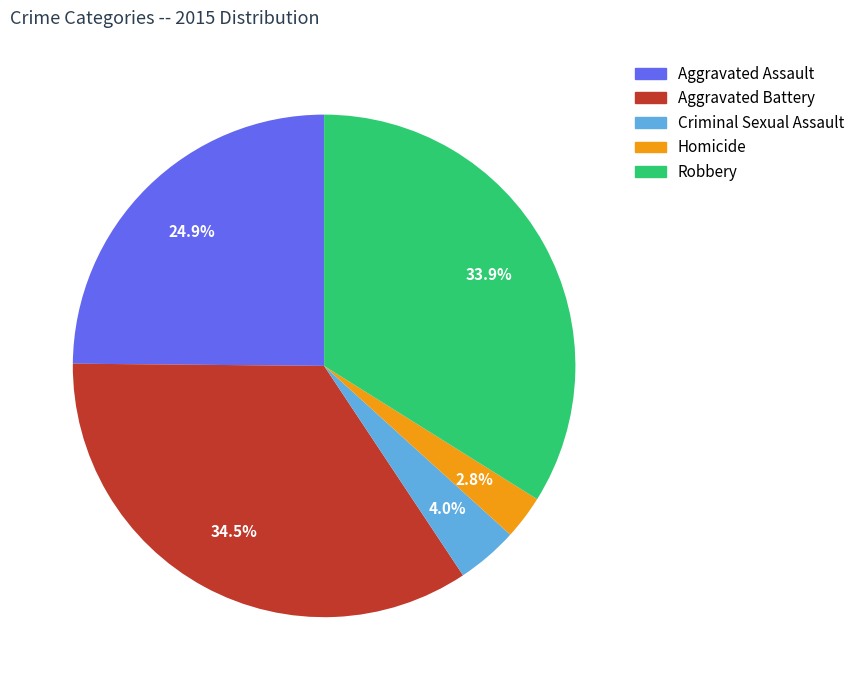

What percentage is NOT represented by Criminal Sexual Assault?

96.0%